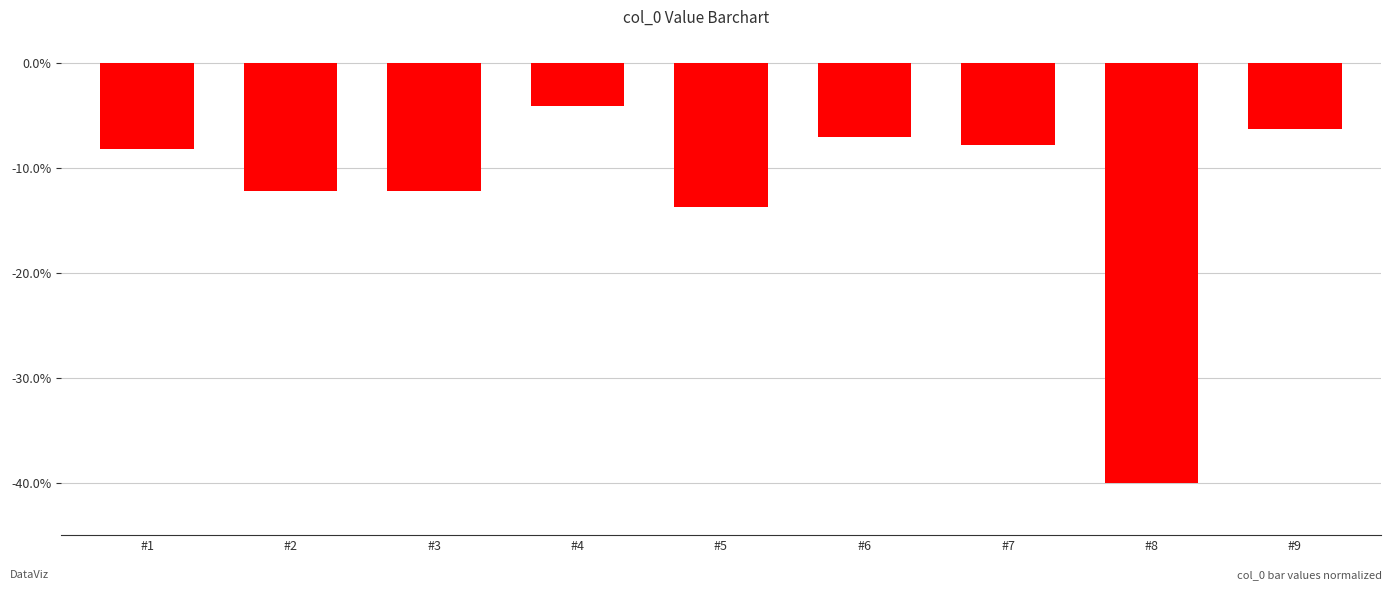

What is the value of the 3rd bar from the left?

-12.3